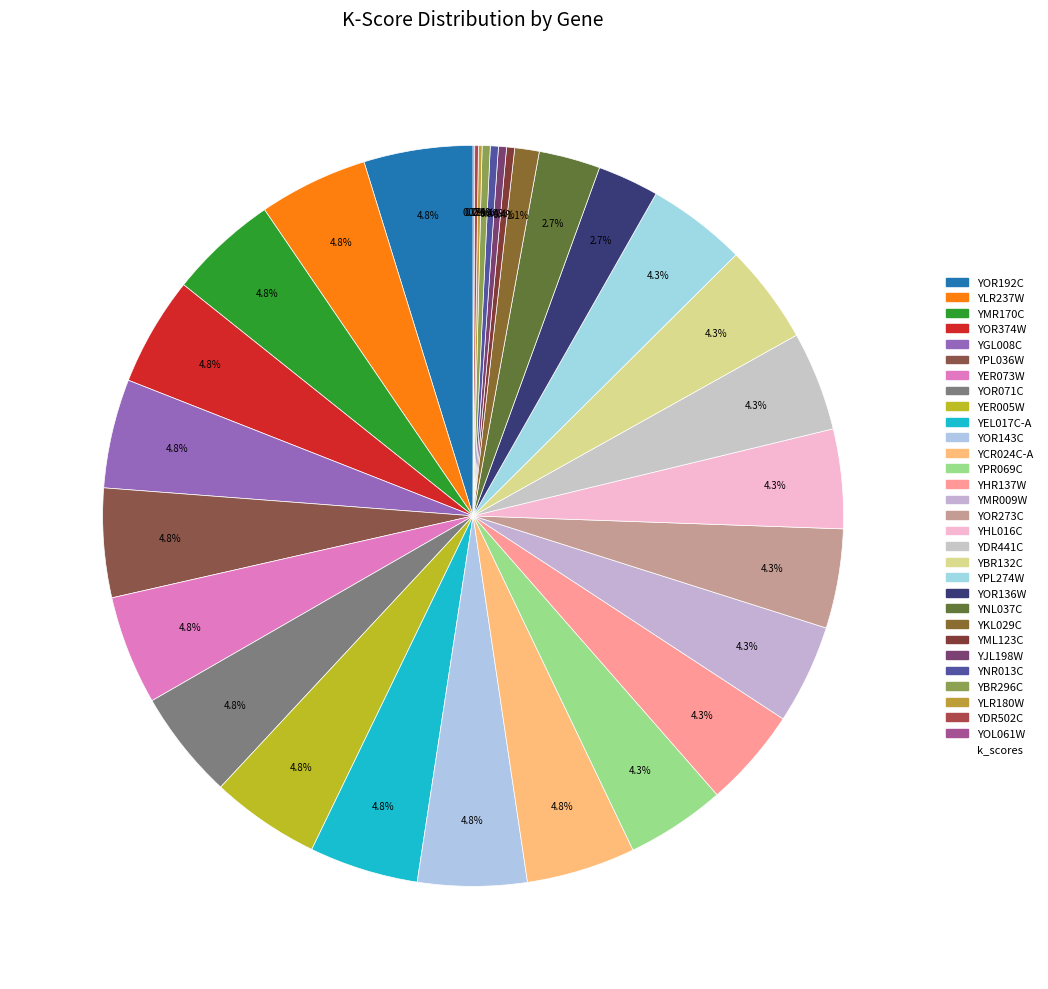

Which category has the smallest portion of the pie?

YOL061W